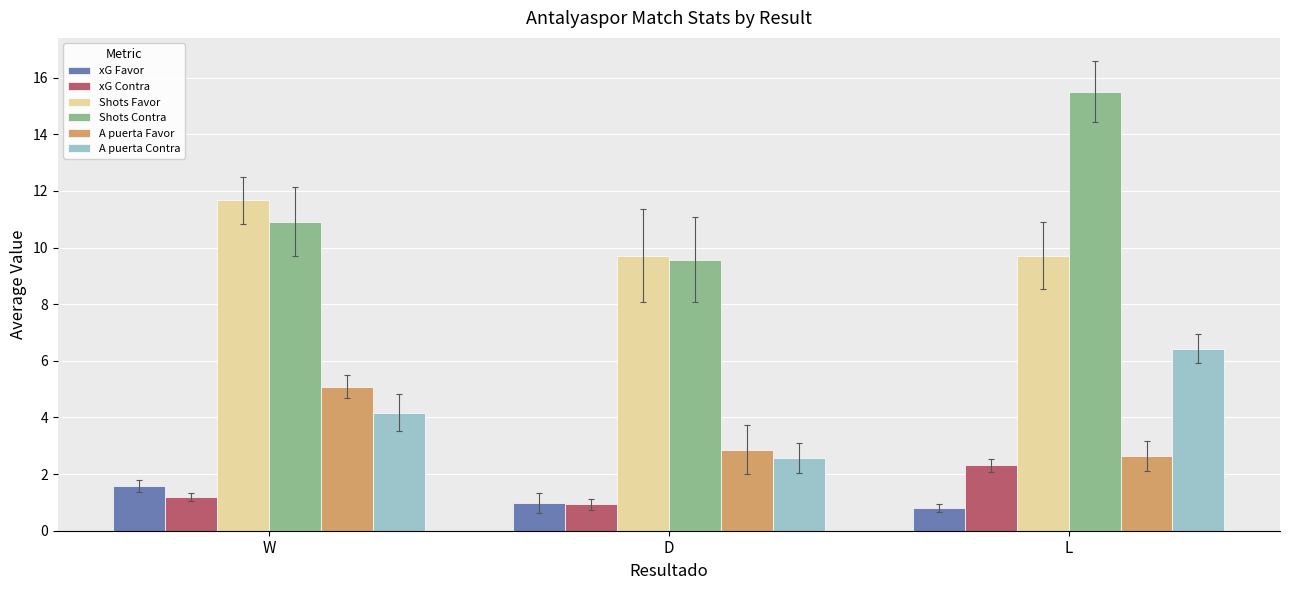

Reading left to right, what are all the values shown in this chart?

xG Favor: W=1.6	D=1.0	L=0.8
xG Contra: W=1.2	D=0.9	L=2.3
Shots Favor: W=11.7	D=9.7	L=9.7
Shots Contra: W=10.9	D=9.6	L=15.5
A puerta Favor: W=5.1	D=2.9	L=2.6
A puerta Contra: W=4.2	D=2.6	L=6.4